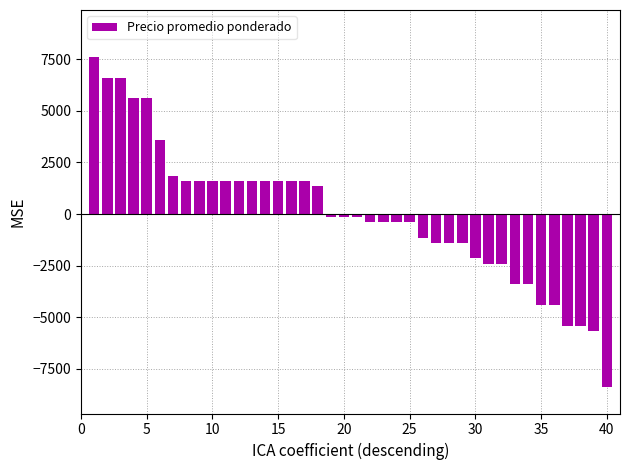

What is the maximum value shown in the chart?

7600